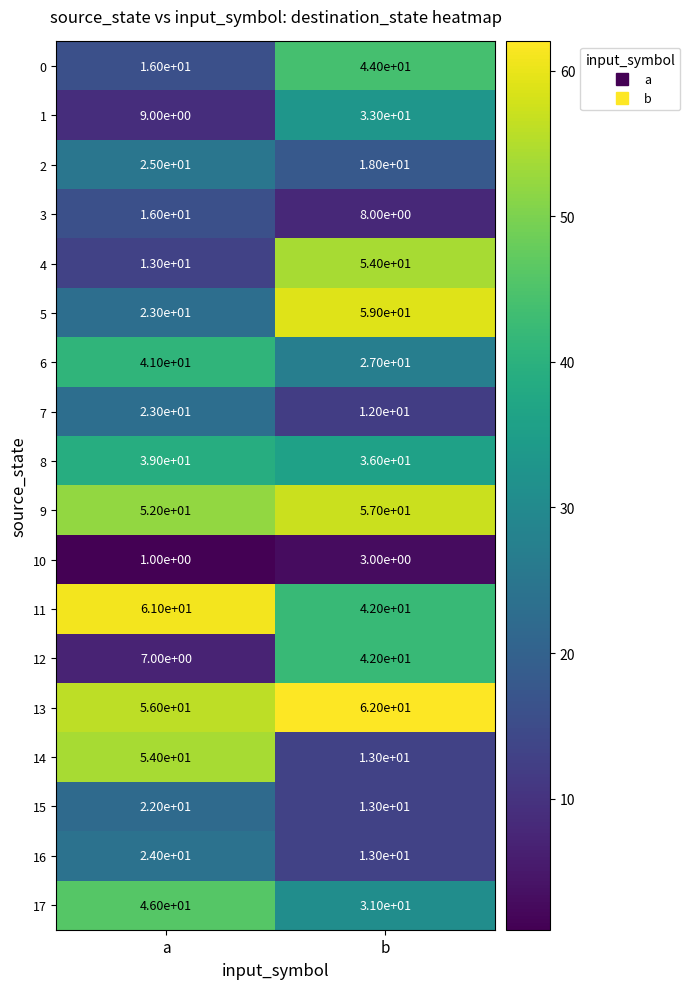

Is it true that 16 equals 13 at b?

True